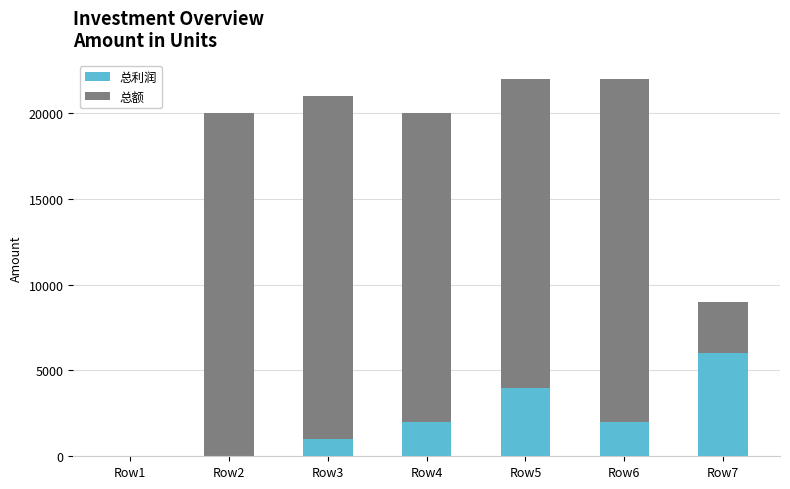

At which label does 总利润 reach its peak?

Row7